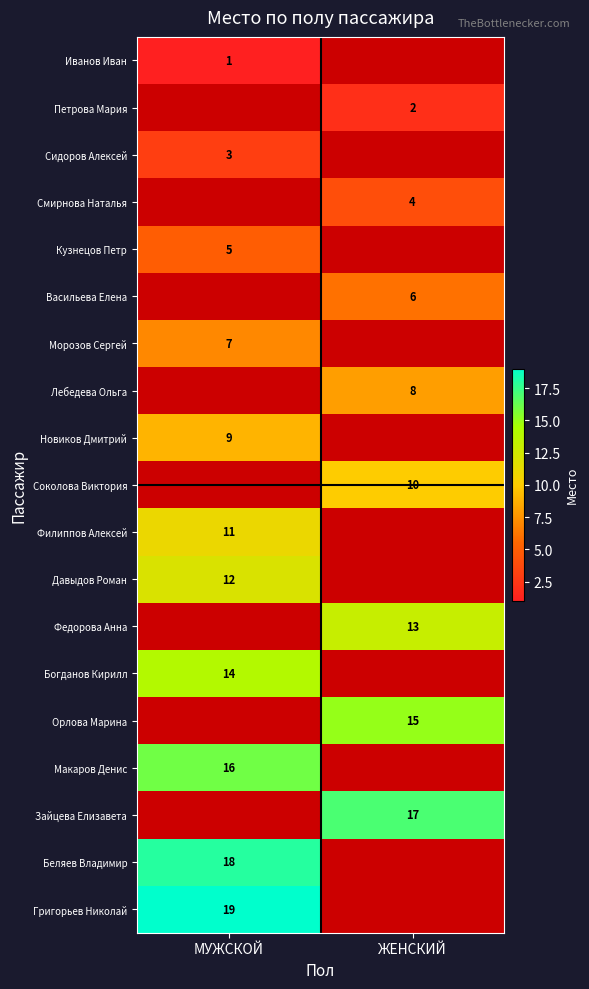

The value of Морозов Сергей at МУЖСКОЙ is 4. True or false?

False